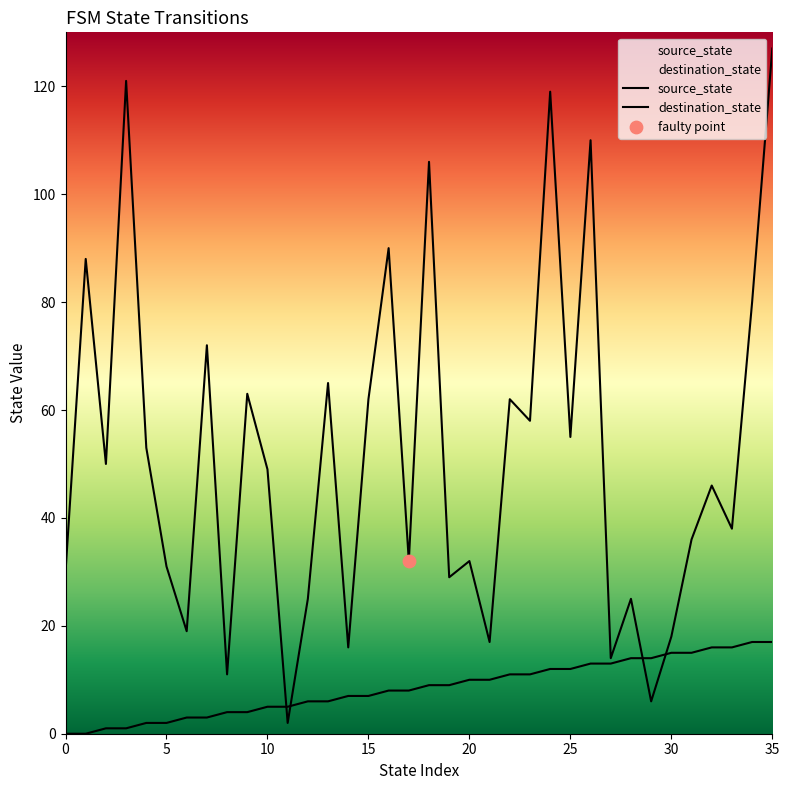

At how many categories does at least one series exceed 50?

16